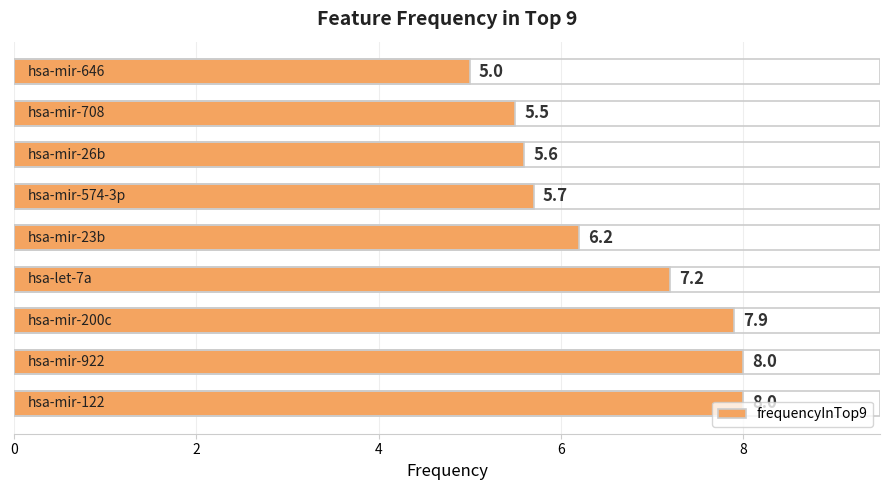

What is the greatest value displayed?

8.0